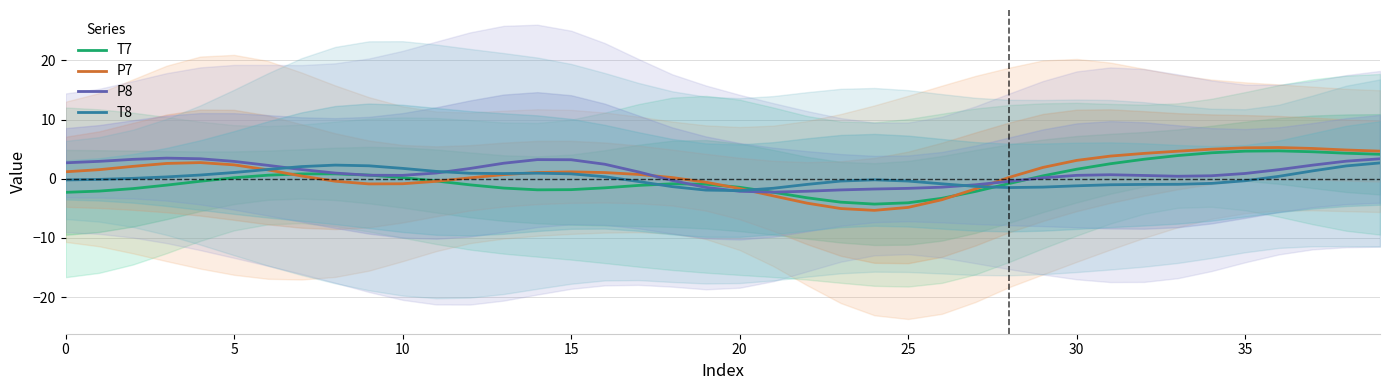

How many values in the T7 series are below 0?

23